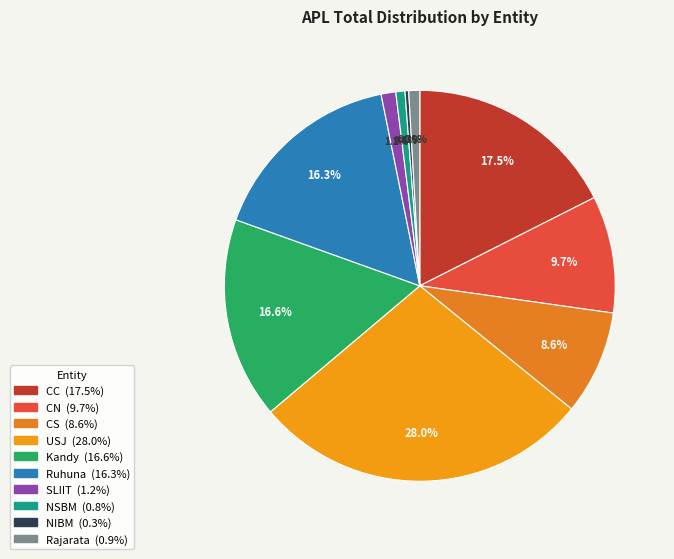

Count the number of slices in the pie.

10